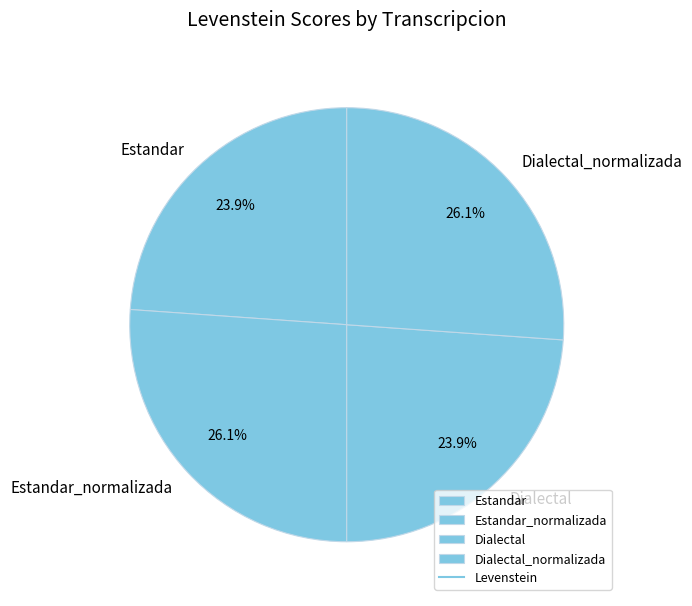

Between Dialectal_normalizada and Dialectal, which is larger?

Dialectal_normalizada